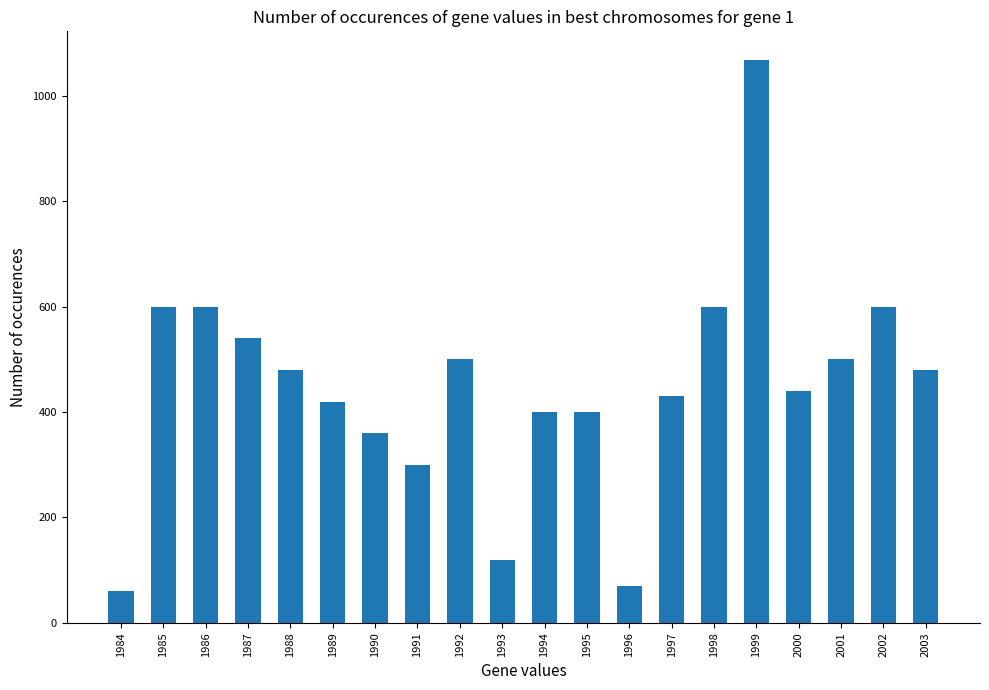

At which category does the chart reach its peak across all series?

1999